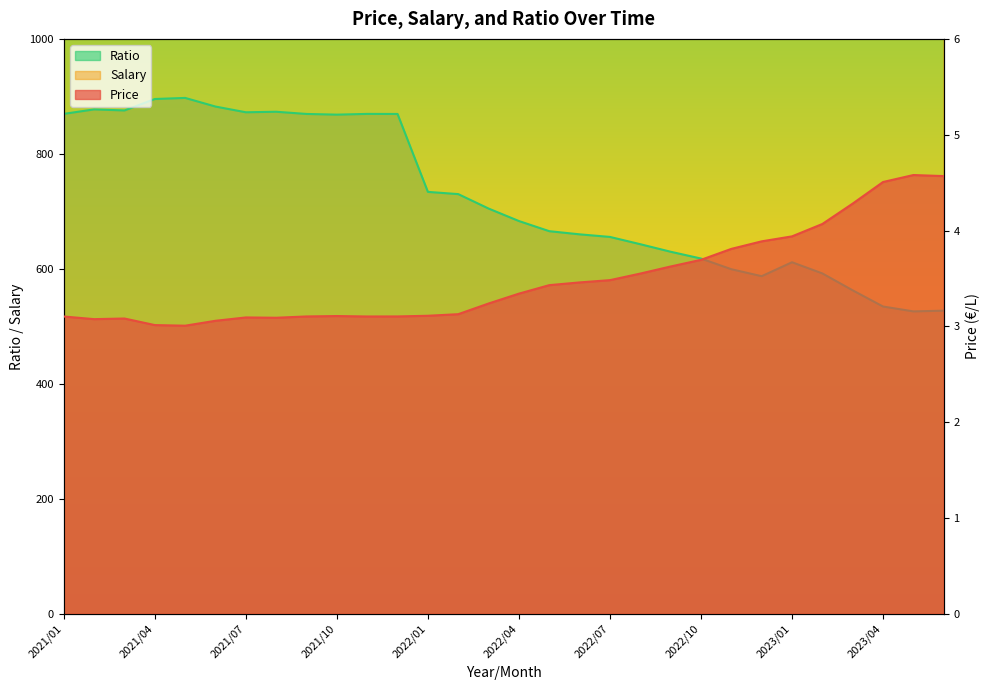

The value of Price at 2021/01 is 0.9. True or false?

False